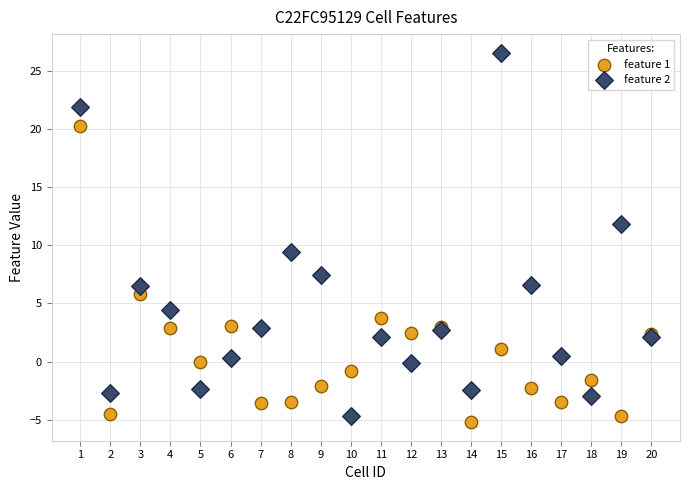

Which series has the widest spread of Y values?

feature 2